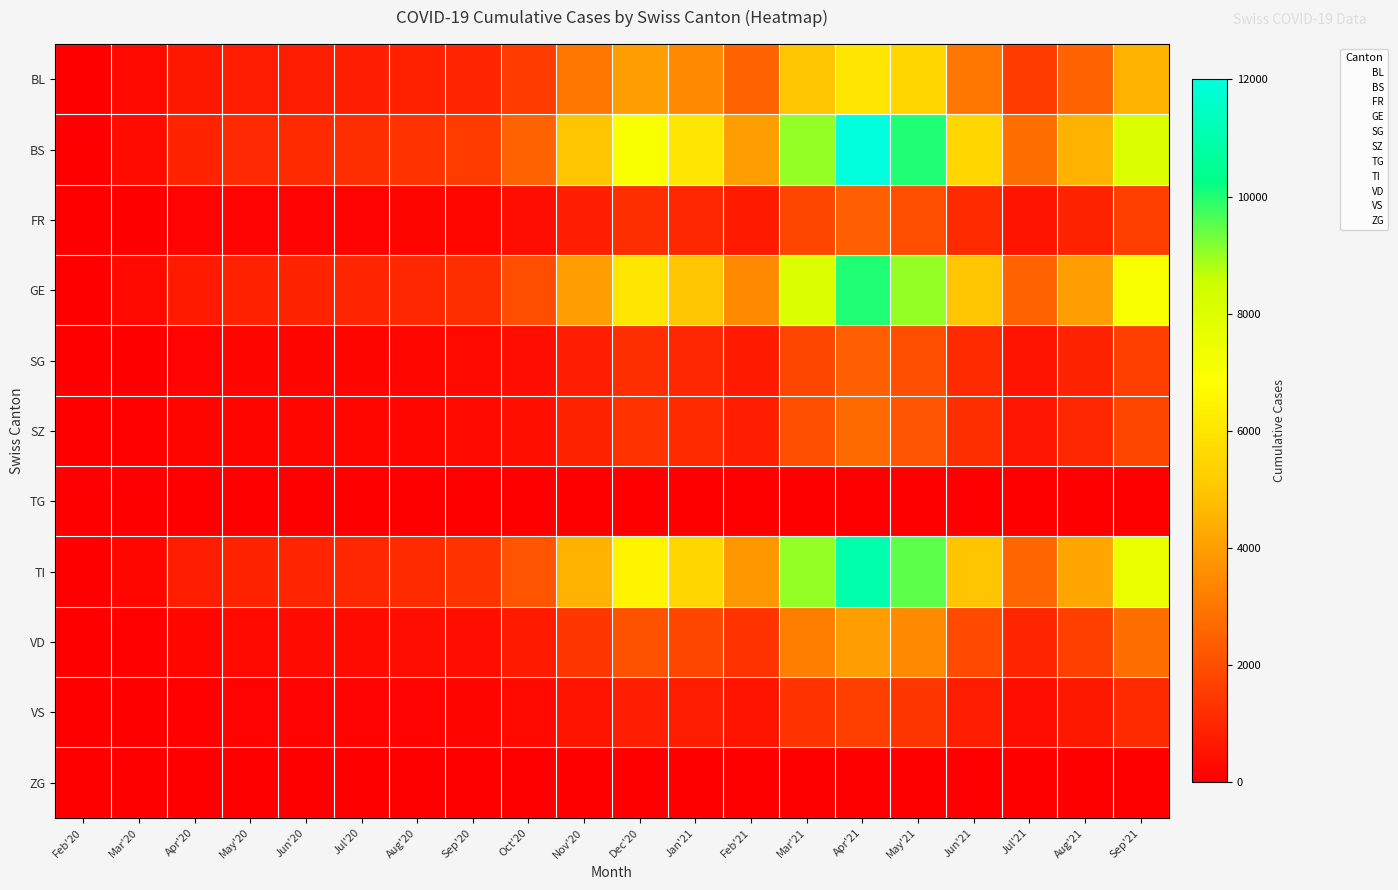

Which series has the largest total across all categories?

BS